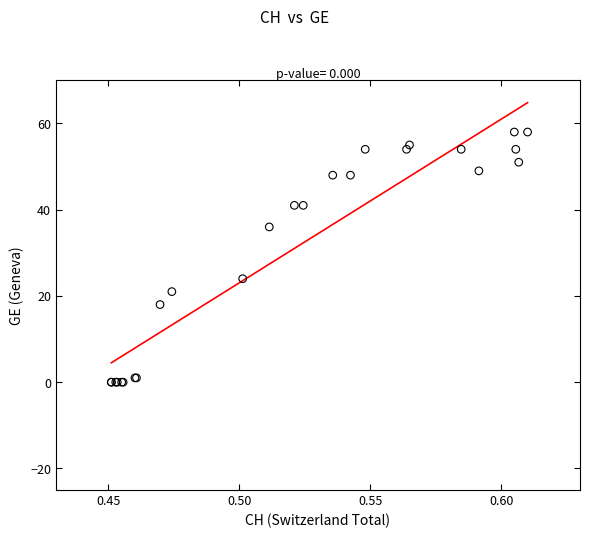

What Y value in the scatter plot is closest to 29?

24